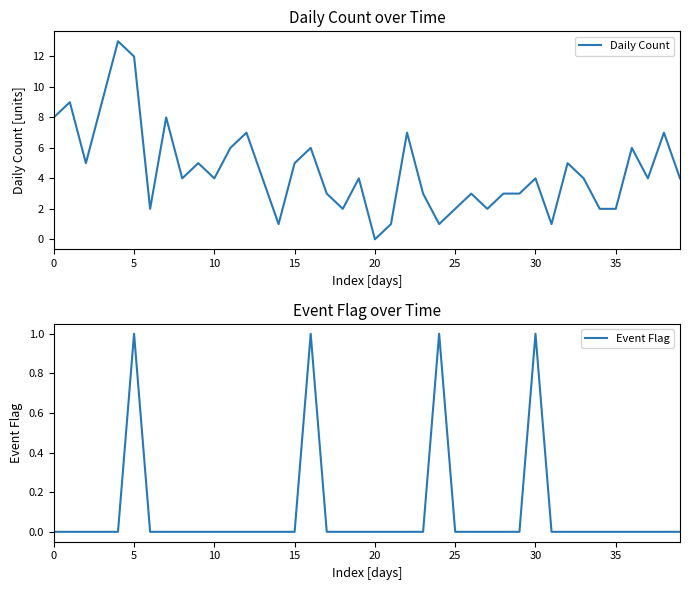

In Daily Count, how many points are lower than both neighbors (excluding endpoints)?

11